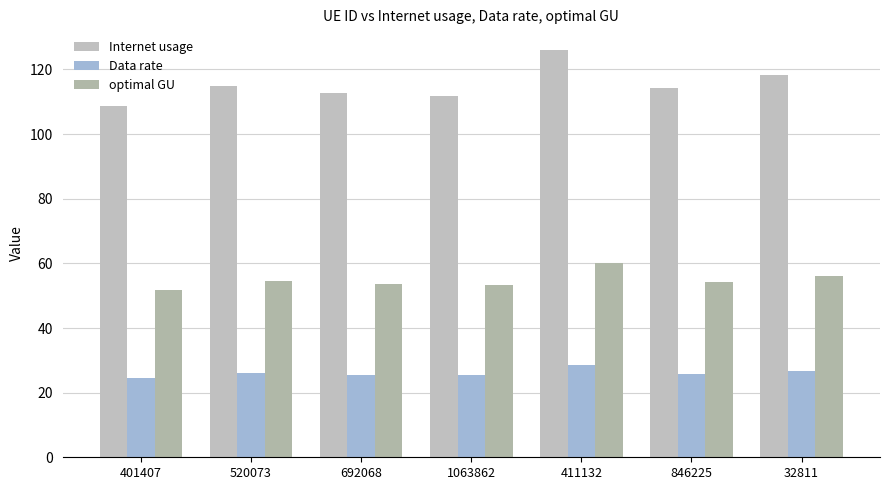

How many data points in Internet usage are less than 114?

3